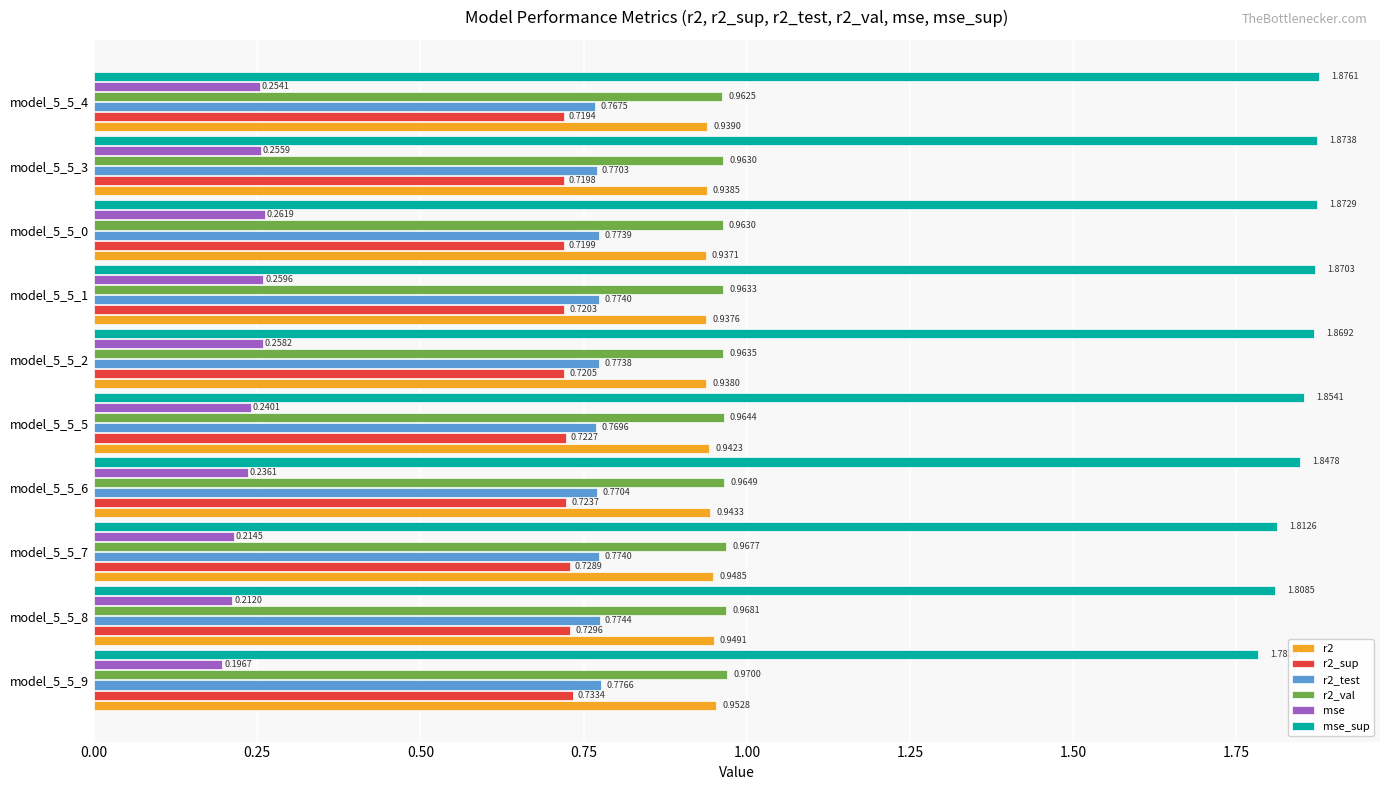

At how many categories does at least one series exceed 1?

10